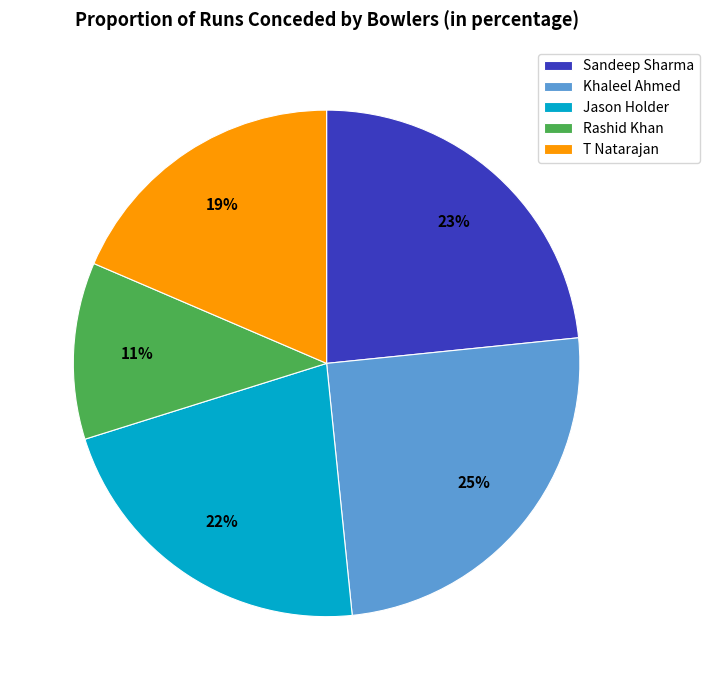

To the nearest percent, what is the difference between the largest and smallest slice percentages?

14%